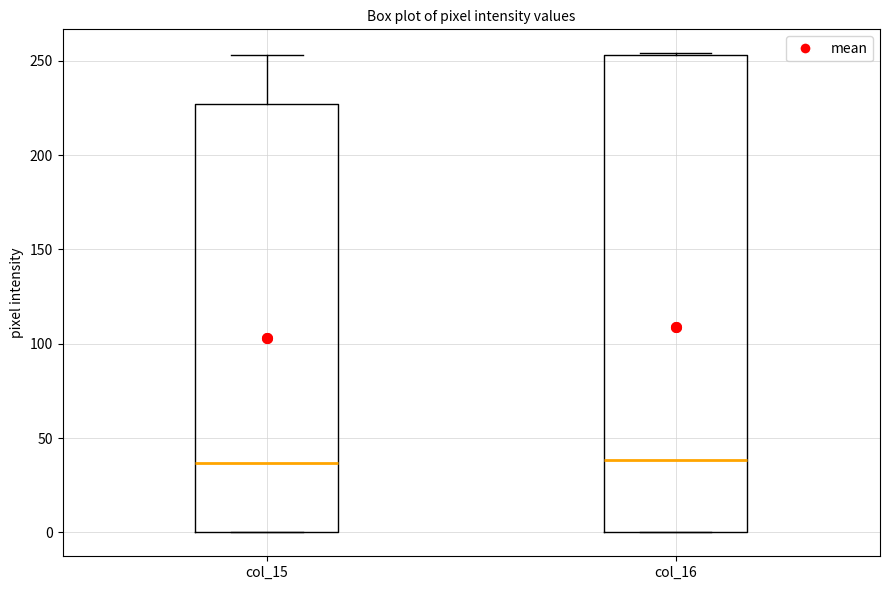

Where is the upper edge of the box for col_15 on the y-axis? The values are not printed on the chart, so give them approximately, as read against the axis.

225